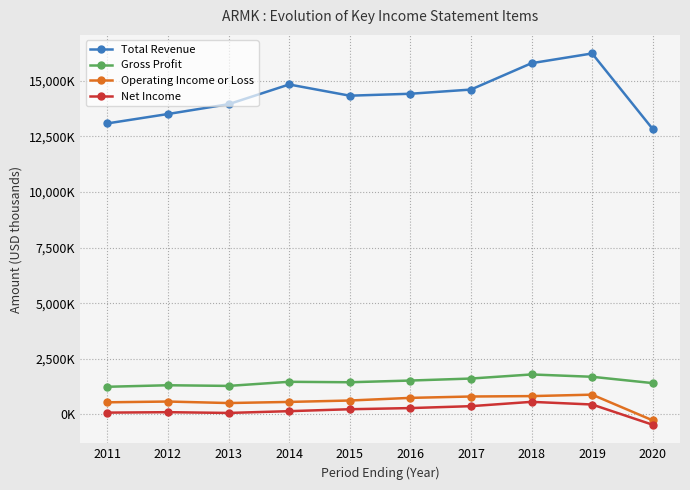

What are all the series names shown in the legend?

Total Revenue, Gross Profit, Operating Income or Loss, Net Income